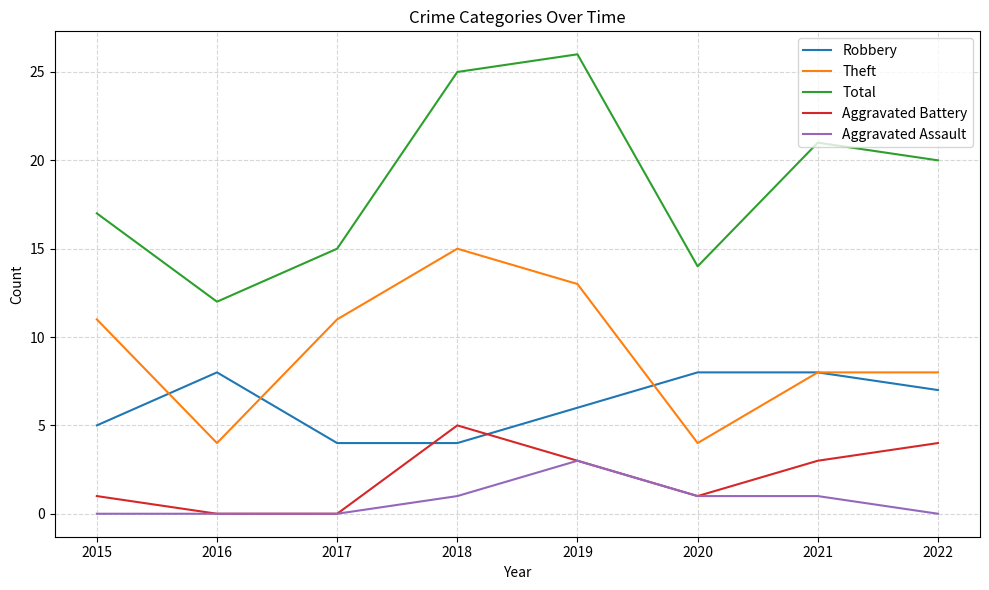

Rank the series by their maximum value, from lowest to highest.

Aggravated Assault, Aggravated Battery, Robbery, Theft, Total